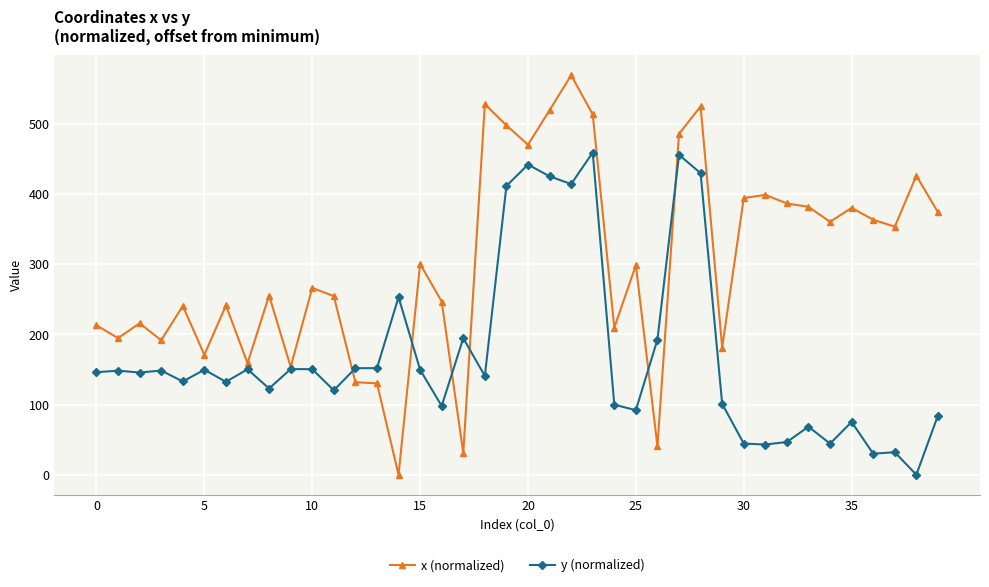

What is the maximum value shown in the chart?

569.1